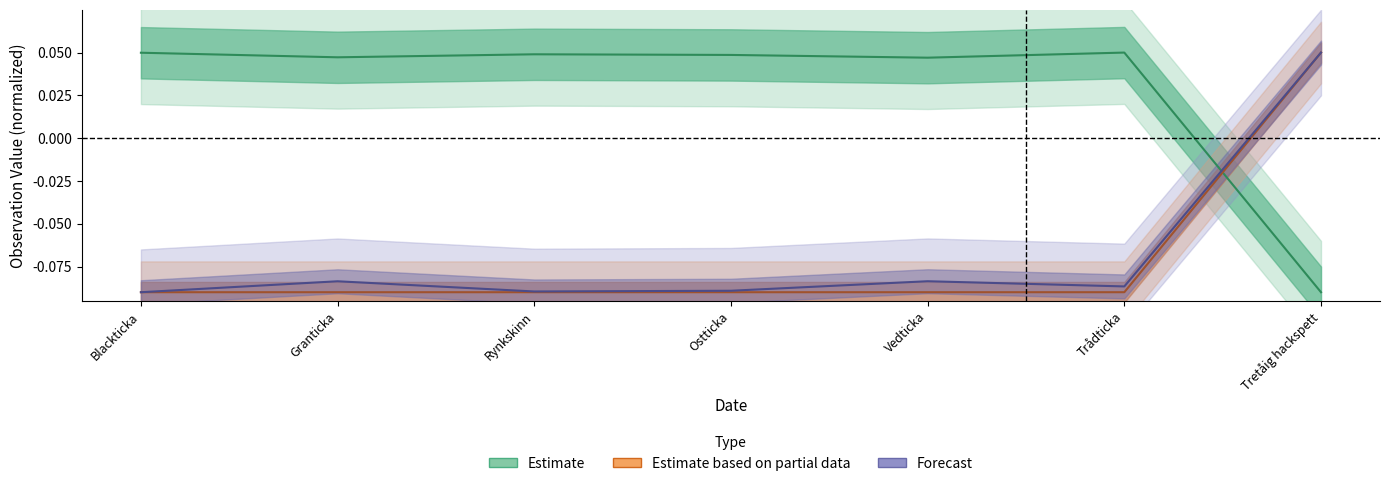

Does the chart have visible grid lines?

No